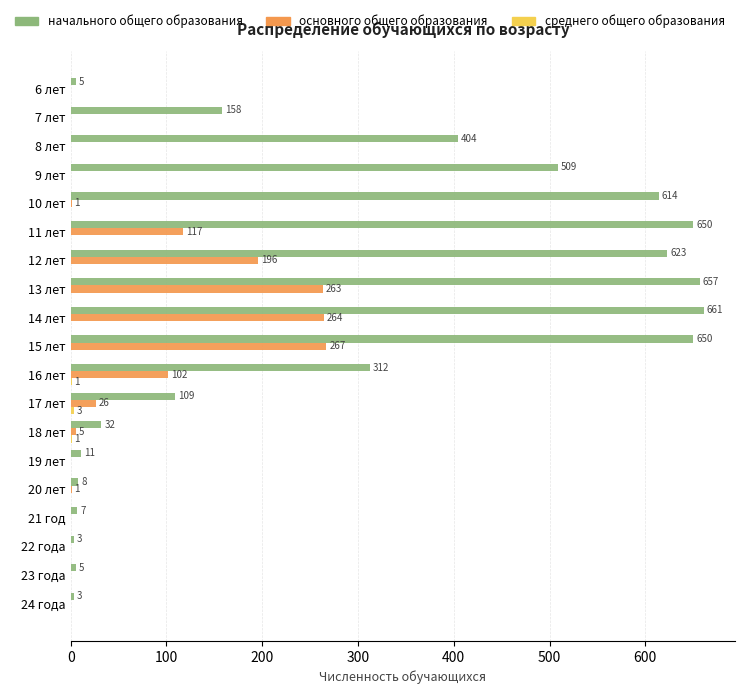

Is it true that начального общего образования equals 1050 at 14 лет?

False